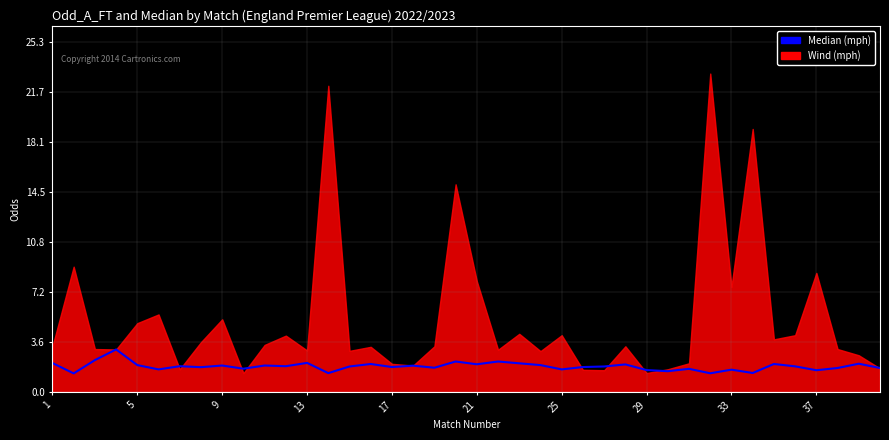

Between 33 and 39, which is larger?

39